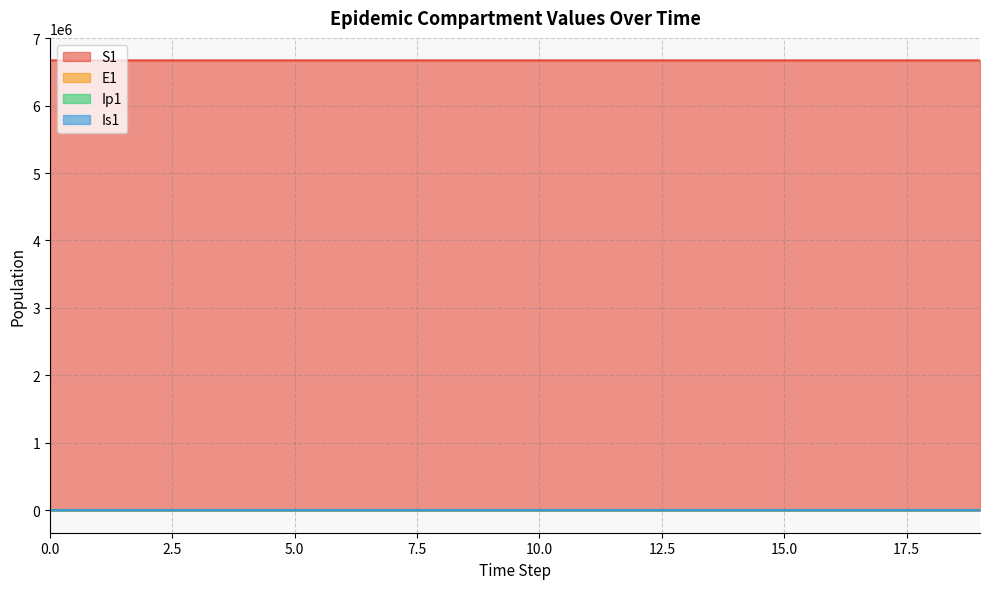

Rank the series at 9 from lowest to highest value.

Ip1, Is1, E1, S1